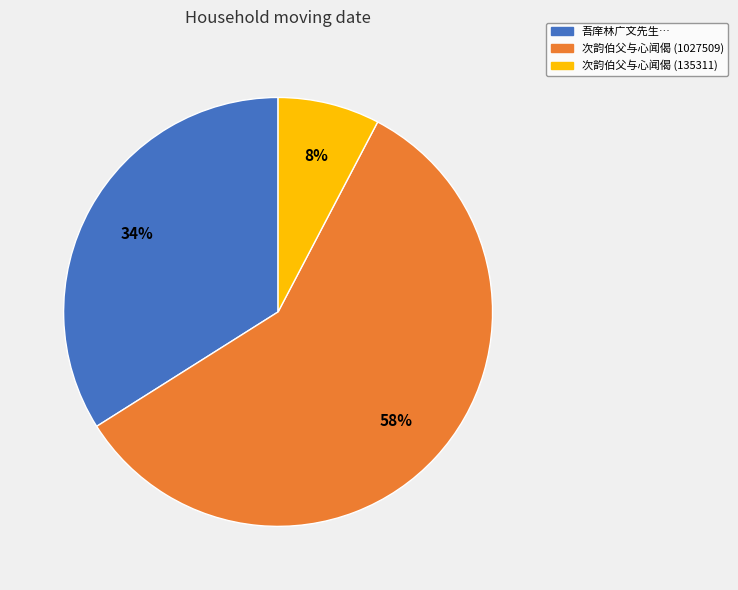

Is there any slice that represents more than half of the pie?

Yes